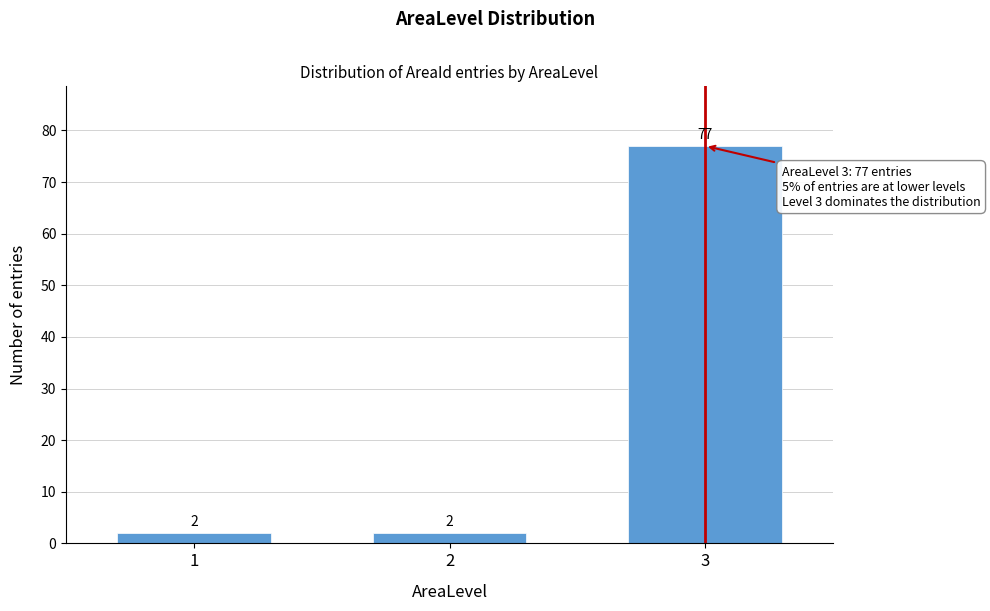

Reading right to left, extract all data points from this chart.

77	2	2